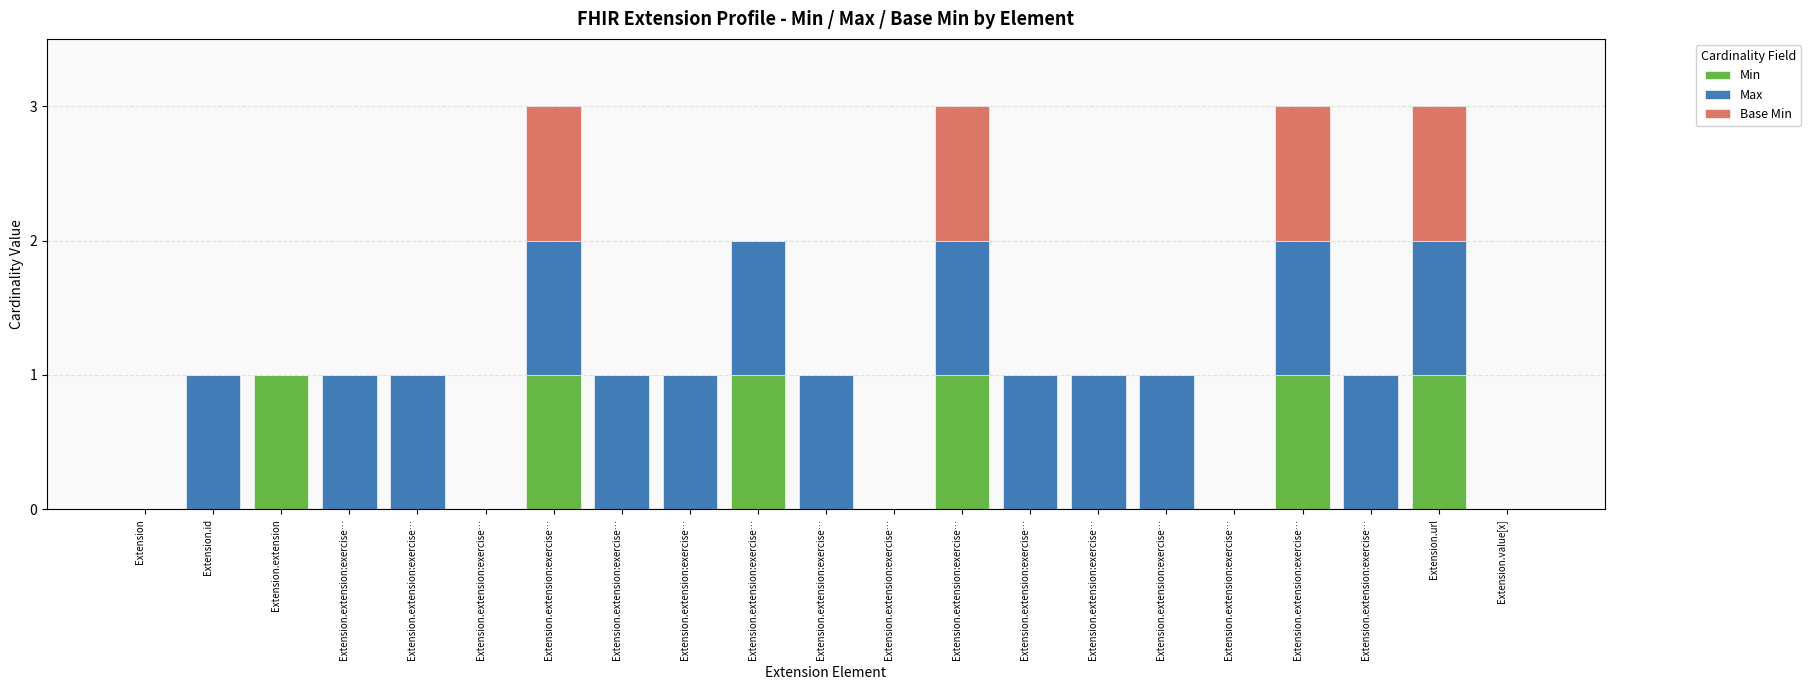

What is the label of the 16th bar from the left?

Extension.extension:exercise…